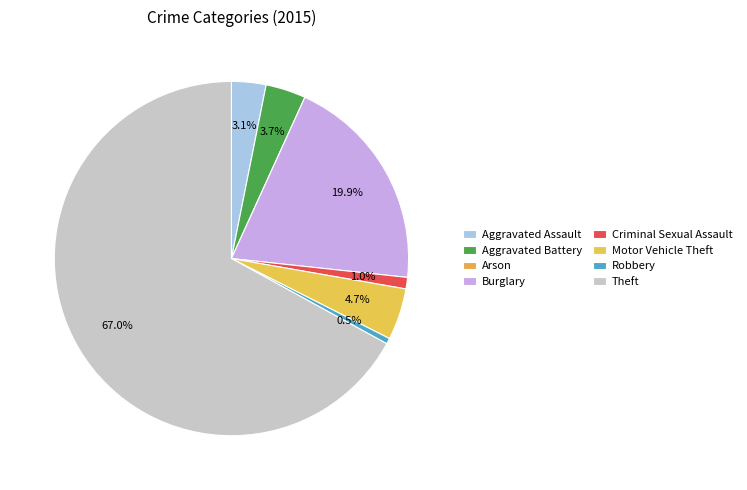

Which slice is the smallest?

Arson